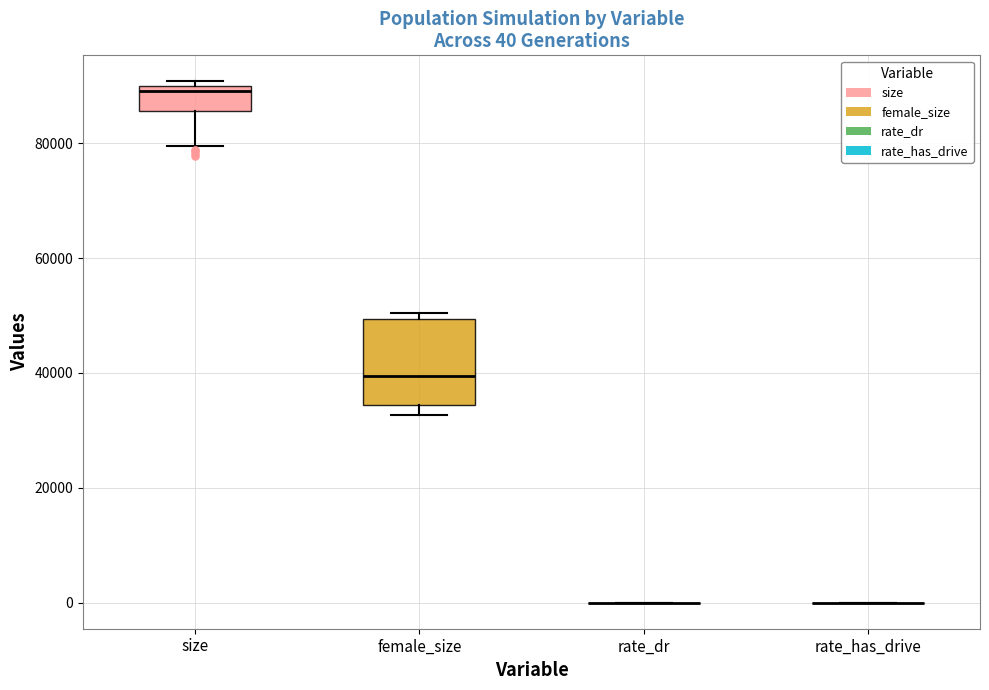

Comparing the boxes themselves (not the whiskers), which one is the tallest?

female_size